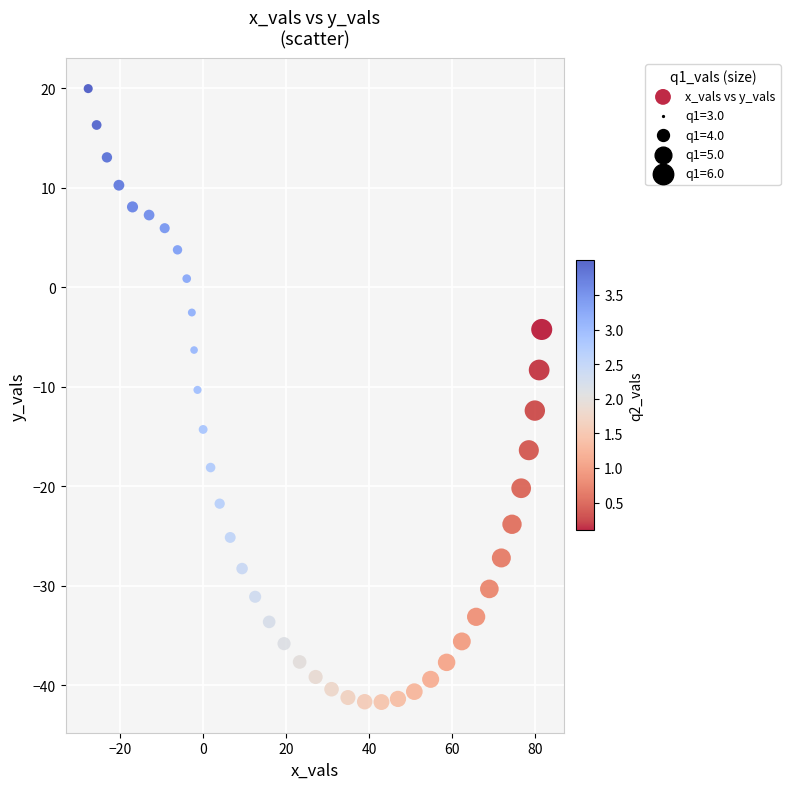

What is the range of Y values (max minus min)?

61.7